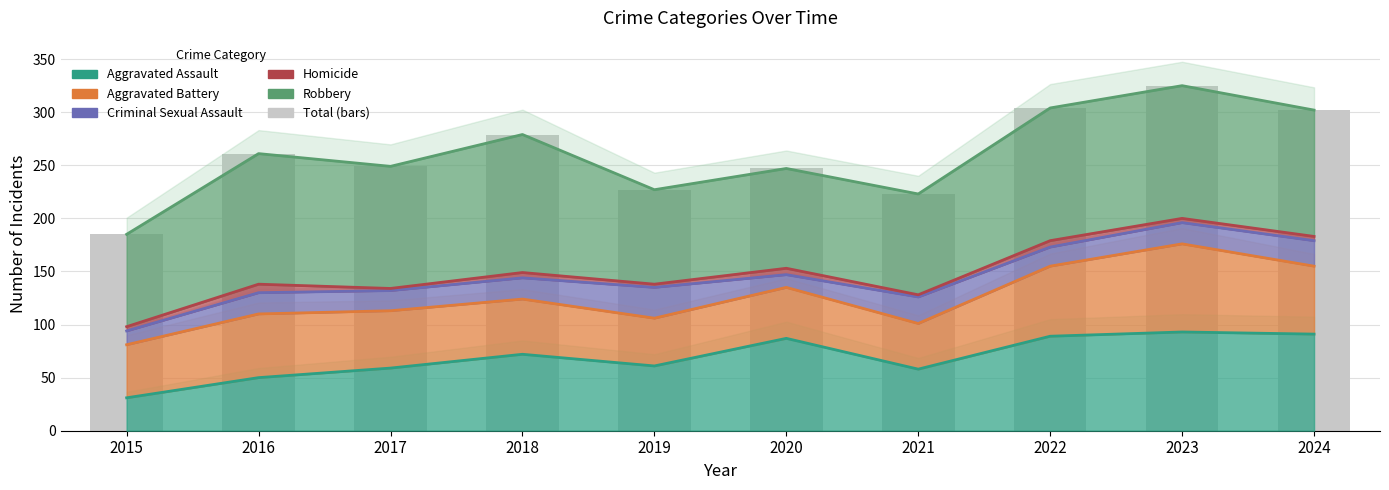

List the labels in order of value, smallest first.

2015, 2021, 2019, 2020, 2017, 2016, 2018, 2024, 2022, 2023